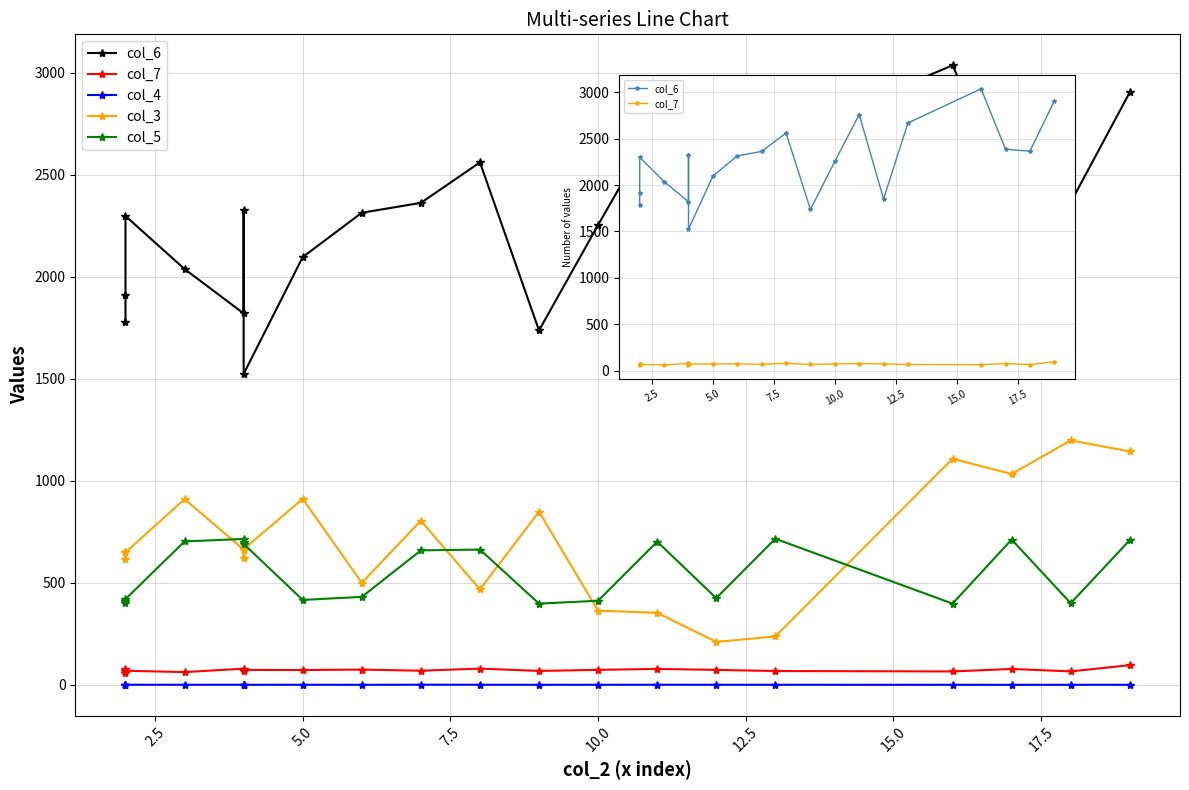

Is this an area chart (filled region under the line)?

No